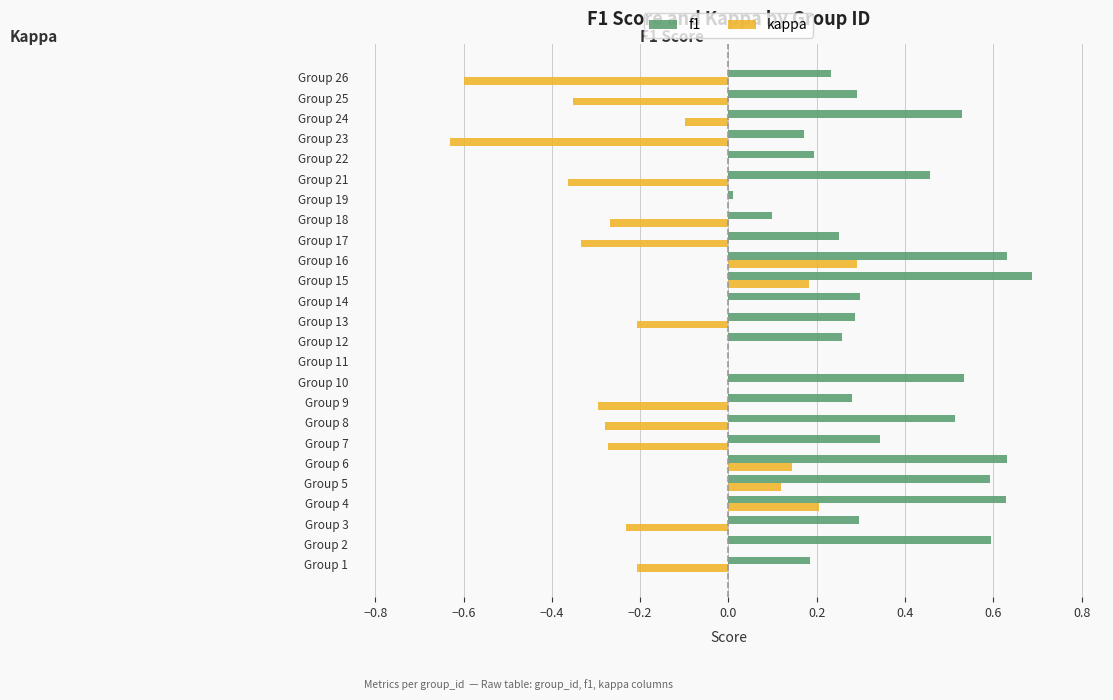

Which series has the largest total across all categories?

f1